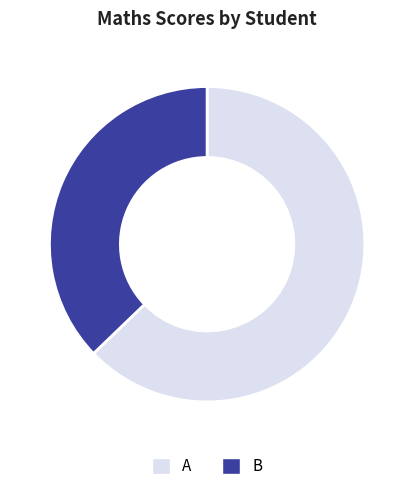

Does A account for over 50% of the chart?

Yes